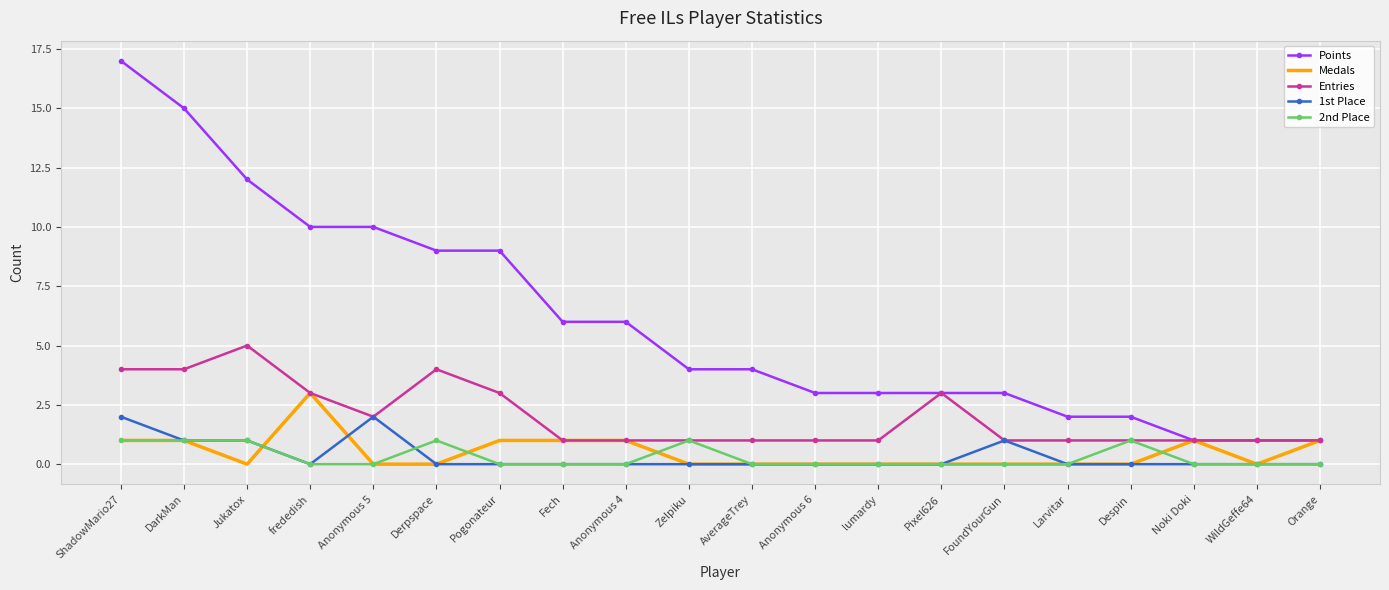

Reading left to right, what are all the values shown in this chart?

Points: ShadowMario27=17	DarkMan=15	Jukatox=12	frededish=10	Anonymous 5=10	Derpspace=9	Pogonateur=9	Fech=6	Anonymous 4=6	Zelpiku=4	AverageTrey=4	Anonymous 6=3	lumardy=3	Pixel626=3	FoundYourGun=3	Larvitar=2	Despin=2	Noki Doki=1	WildGeffe64=1	Orange=1
Medals: ShadowMario27=1	DarkMan=1	Jukatox=0	frededish=3	Anonymous 5=0	Derpspace=0	Pogonateur=1	Fech=1	Anonymous 4=1	Zelpiku=0	AverageTrey=0	Anonymous 6=0	lumardy=0	Pixel626=0	FoundYourGun=0	Larvitar=0	Despin=0	Noki Doki=1	WildGeffe64=0	Orange=1
Entries: ShadowMario27=4	DarkMan=4	Jukatox=5	frededish=3	Anonymous 5=2	Derpspace=4	Pogonateur=3	Fech=1	Anonymous 4=1	Zelpiku=1	AverageTrey=1	Anonymous 6=1	lumardy=1	Pixel626=3	FoundYourGun=1	Larvitar=1	Despin=1	Noki Doki=1	WildGeffe64=1	Orange=1
1st Place: ShadowMario27=2	DarkMan=1	Jukatox=1	frededish=0	Anonymous 5=2	Derpspace=0	Pogonateur=0	Fech=0	Anonymous 4=0	Zelpiku=0	AverageTrey=0	Anonymous 6=0	lumardy=0	Pixel626=0	FoundYourGun=1	Larvitar=0	Despin=0	Noki Doki=0	WildGeffe64=0	Orange=0
2nd Place: ShadowMario27=1	DarkMan=1	Jukatox=1	frededish=0	Anonymous 5=0	Derpspace=1	Pogonateur=0	Fech=0	Anonymous 4=0	Zelpiku=1	AverageTrey=0	Anonymous 6=0	lumardy=0	Pixel626=0	FoundYourGun=0	Larvitar=0	Despin=1	Noki Doki=0	WildGeffe64=0	Orange=0